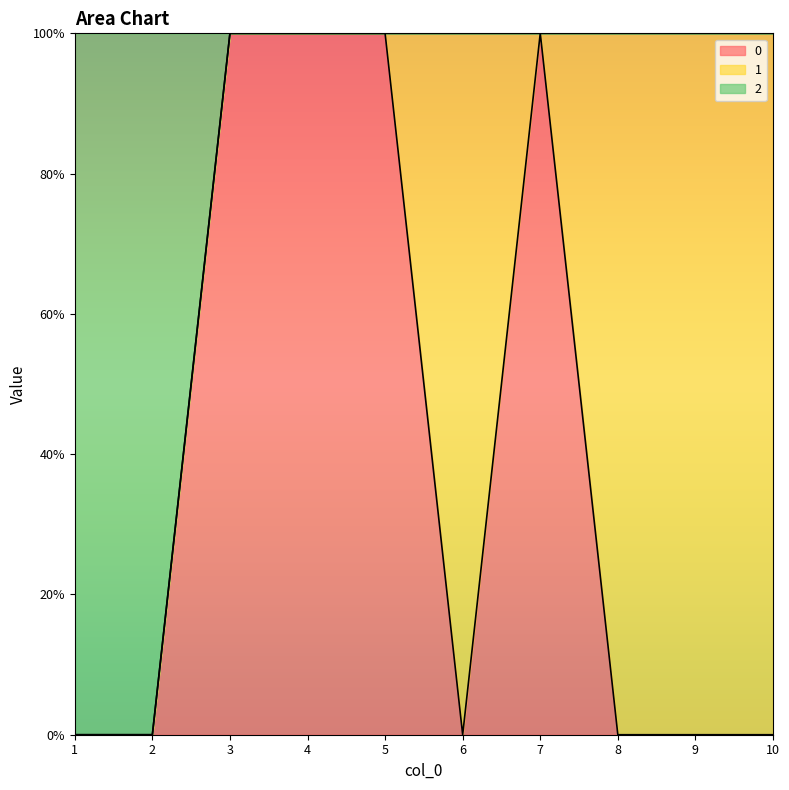

What is the difference between the second highest and minimum values in the 0 series?

1